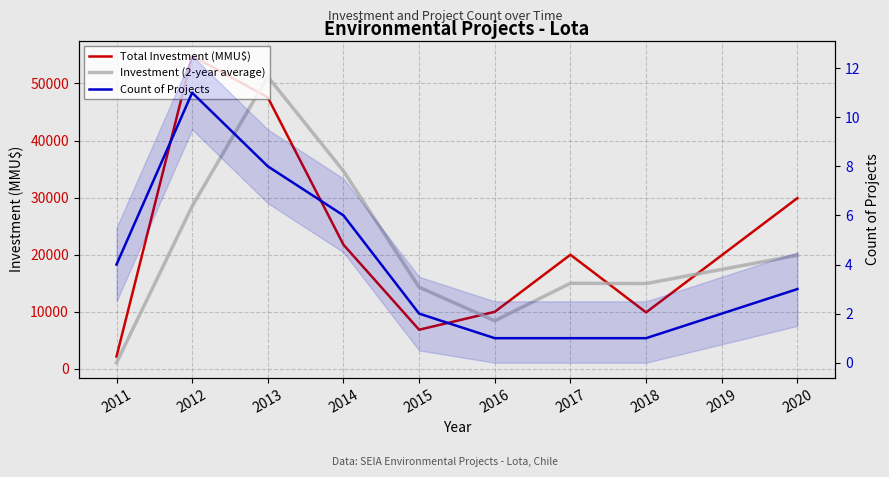

What are all the series names shown in the legend?

Total Investment (MMU$), Investment (2-year average), Count of Projects